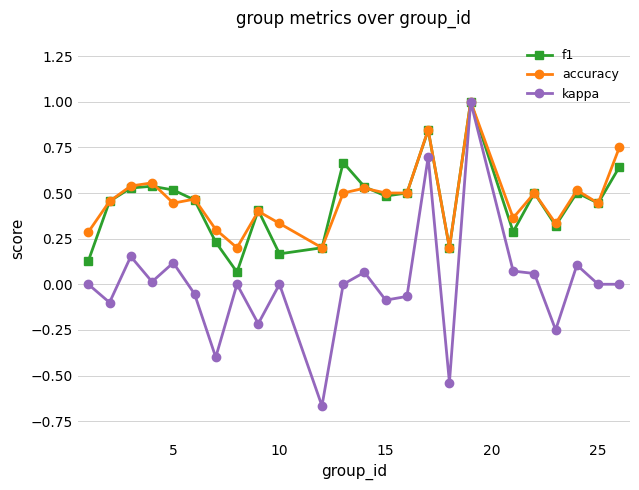

True or false: kappa has more than 2 points higher than both neighbors.

True